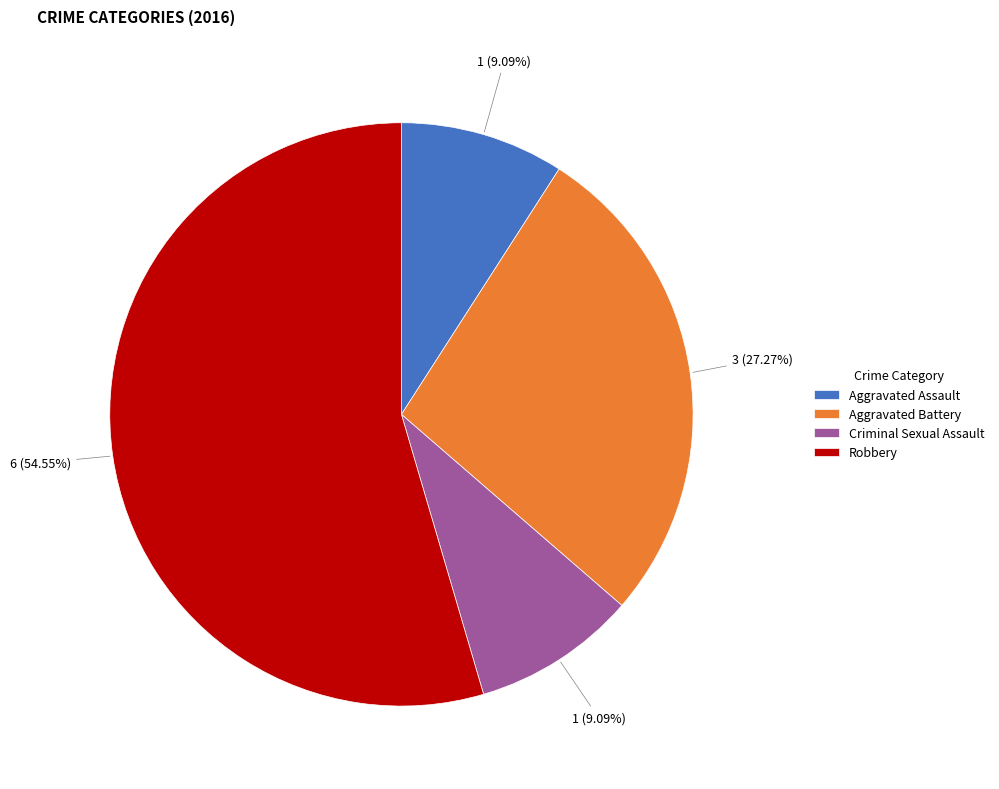

Is the sum of Robbery and Aggravated Assault greater than half?

Yes